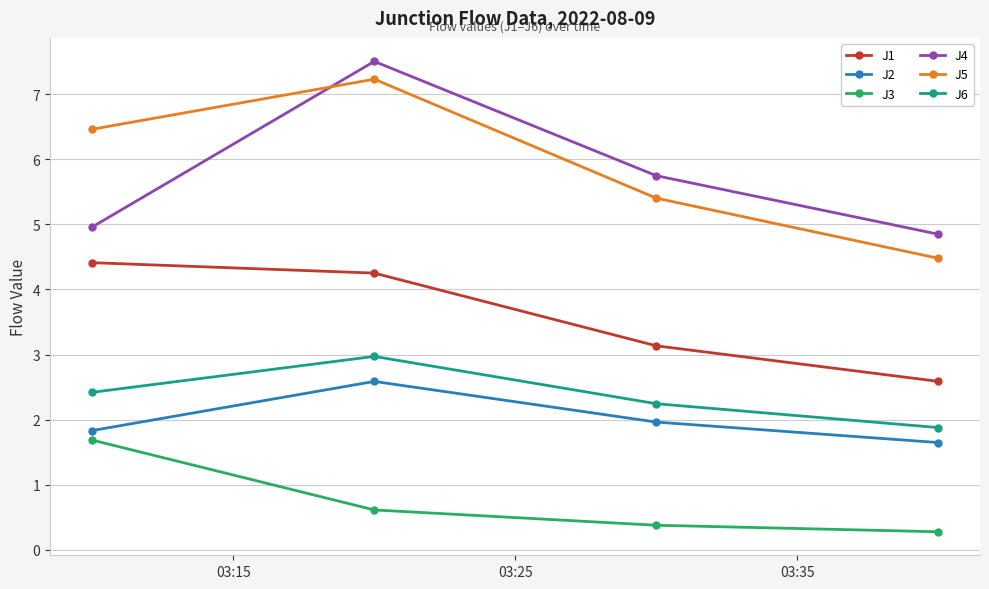

What is the maximum value shown in the chart?

7.5